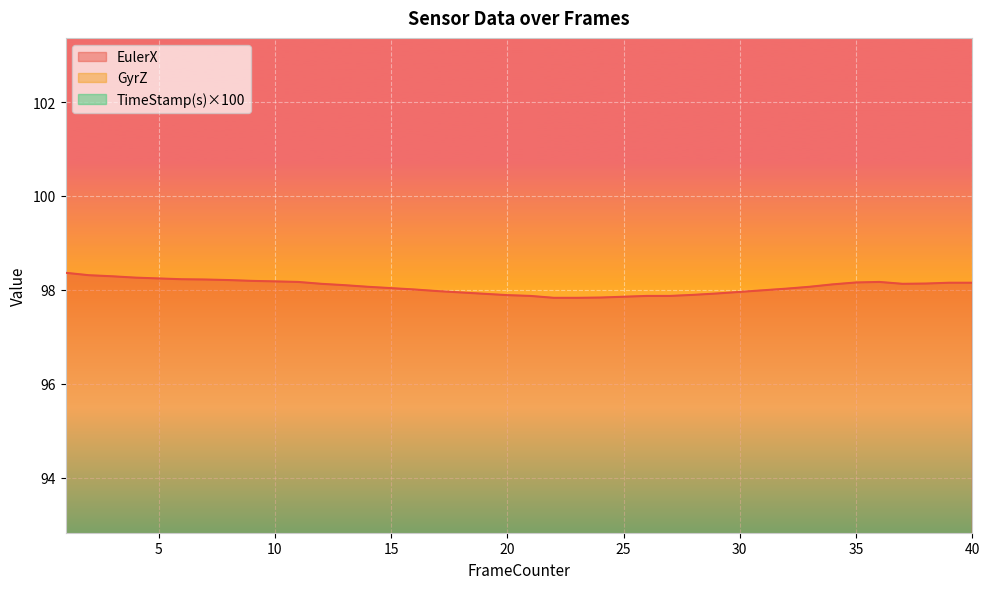

Is it true that TimeStamp(s) equals 20.0 at 32?

False